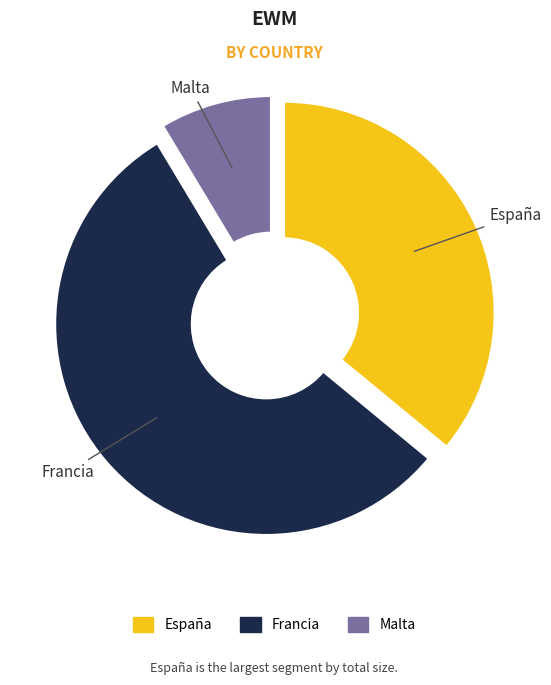

The Malta slice represents 9% of the pie. True or false?

True